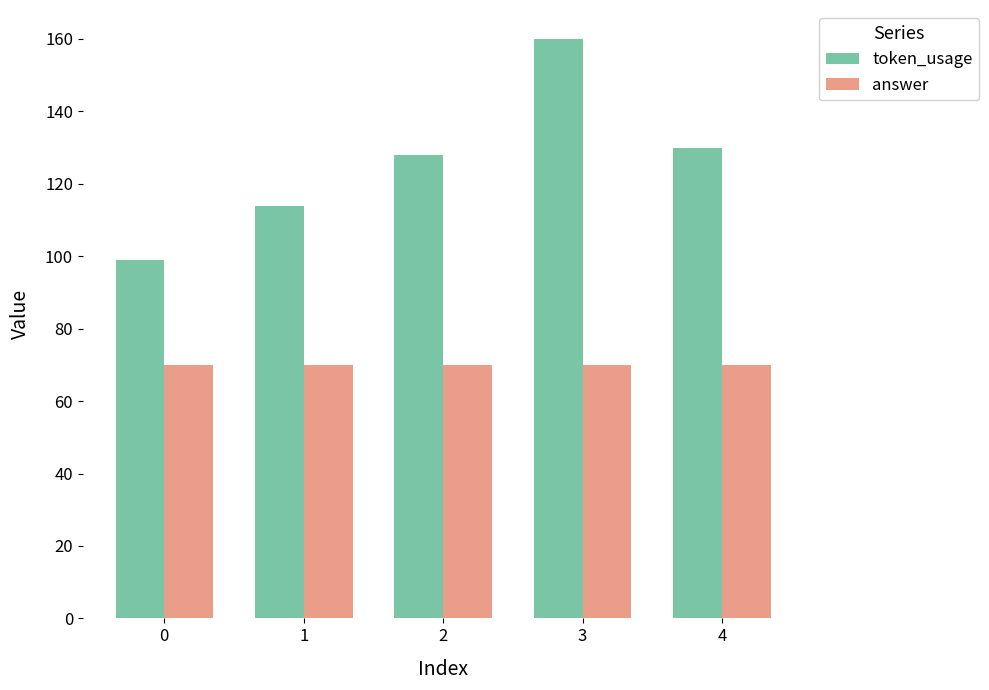

What is the sum of all token_usage values?

631